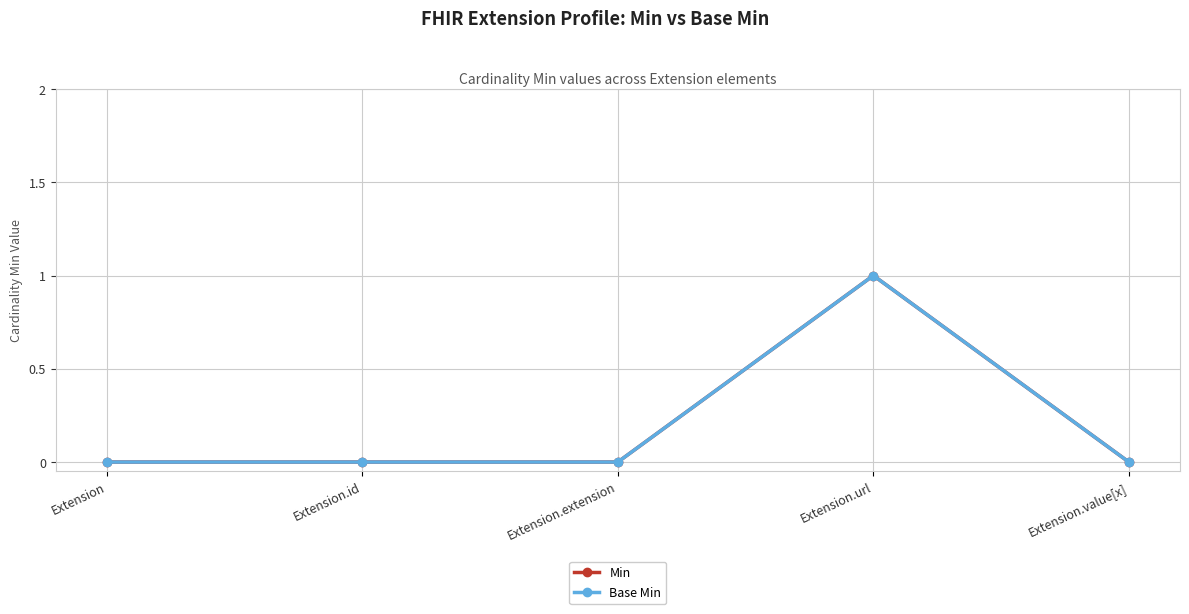

At which category is the sum across all series the highest?

Extension.url